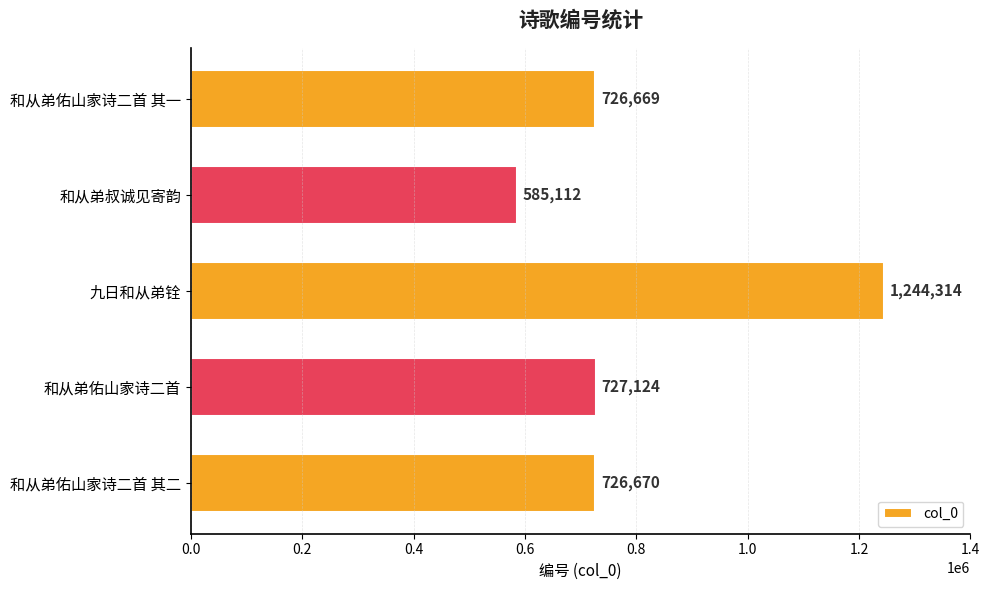

What is the change in value from 和从弟叔诚见寄韵 to 和从弟佑山家诗二首 其一?

+141557